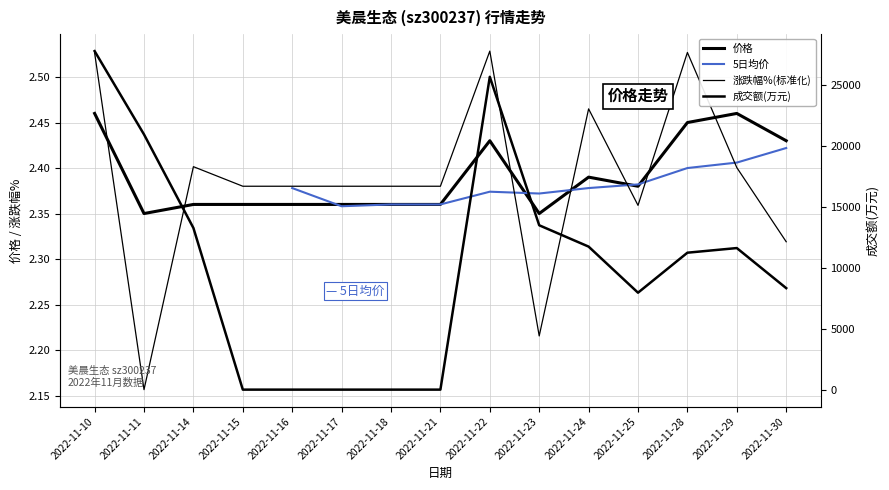

How many data points does each series have?

15